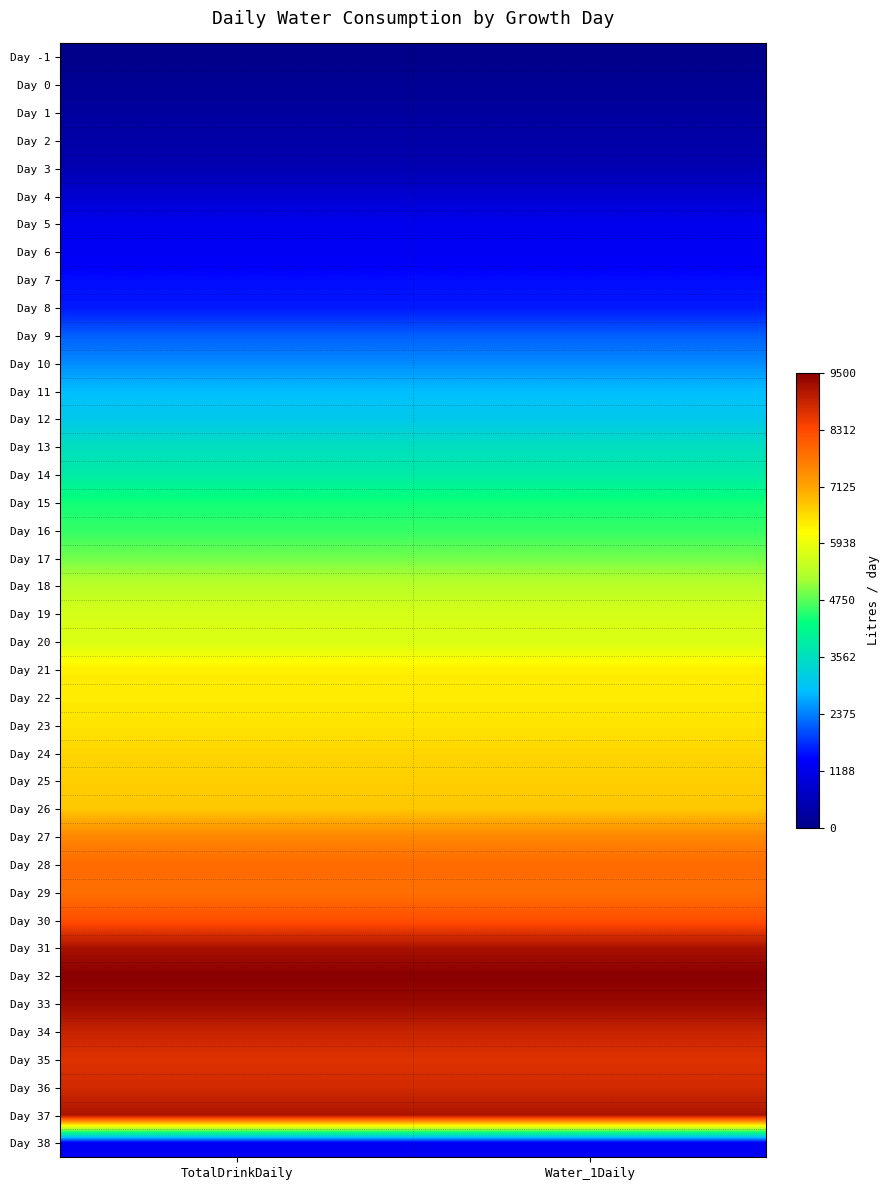

What is the maximum value shown in the chart?

9500